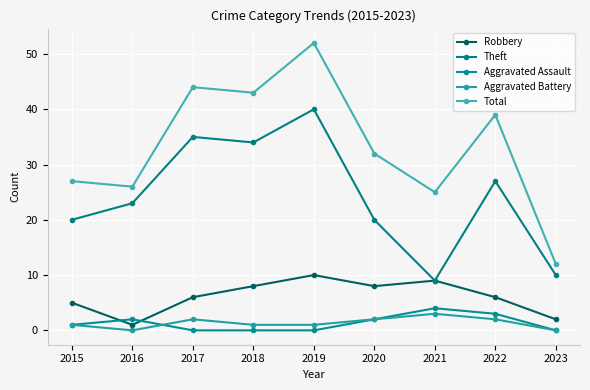

Does the chart have visible grid lines?

Yes